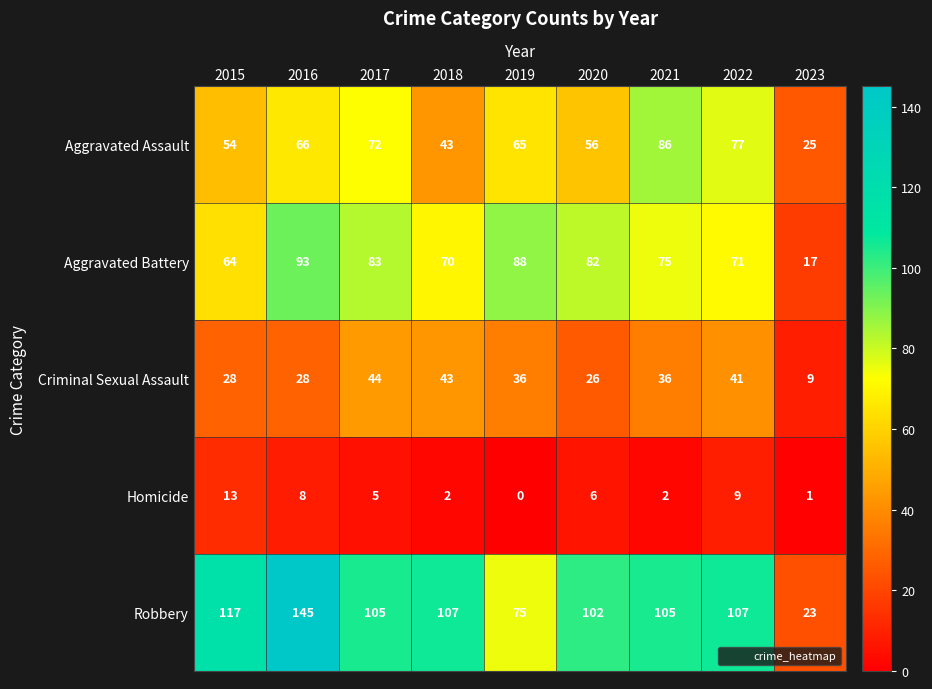

Which category has the lowest value across all series?

2019